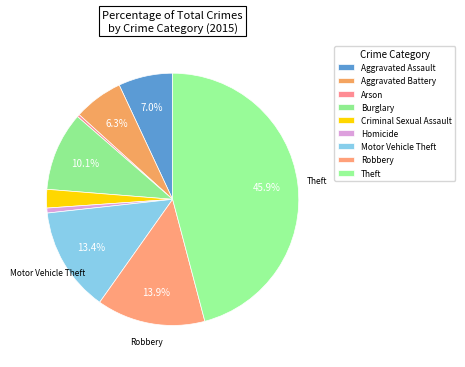

Does Criminal Sexual Assault represent more than half of the total?

No